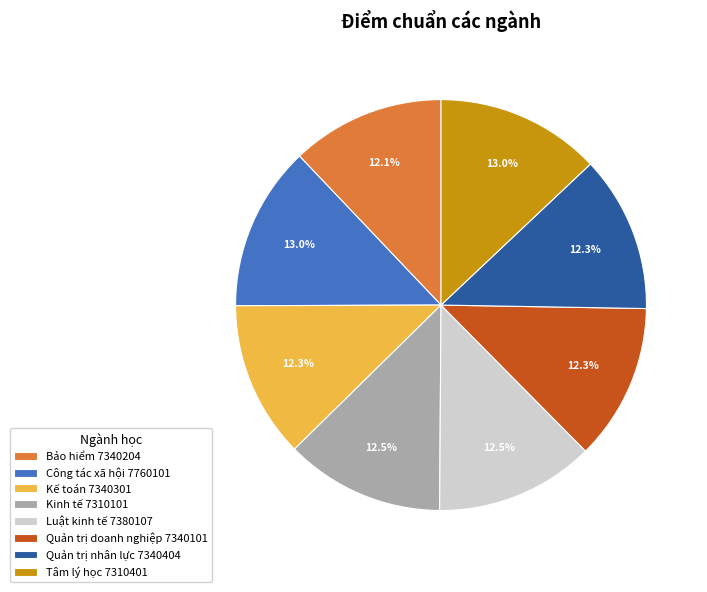

To the nearest percent, what is the difference between the largest and smallest slice percentages?

1%